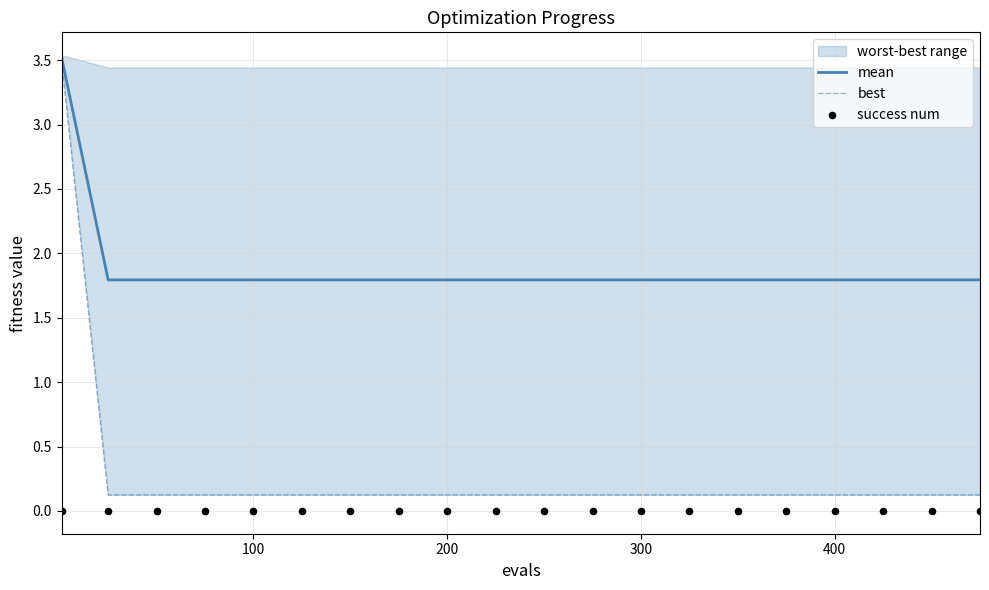

What is the lowest value of the mean series?

1.8